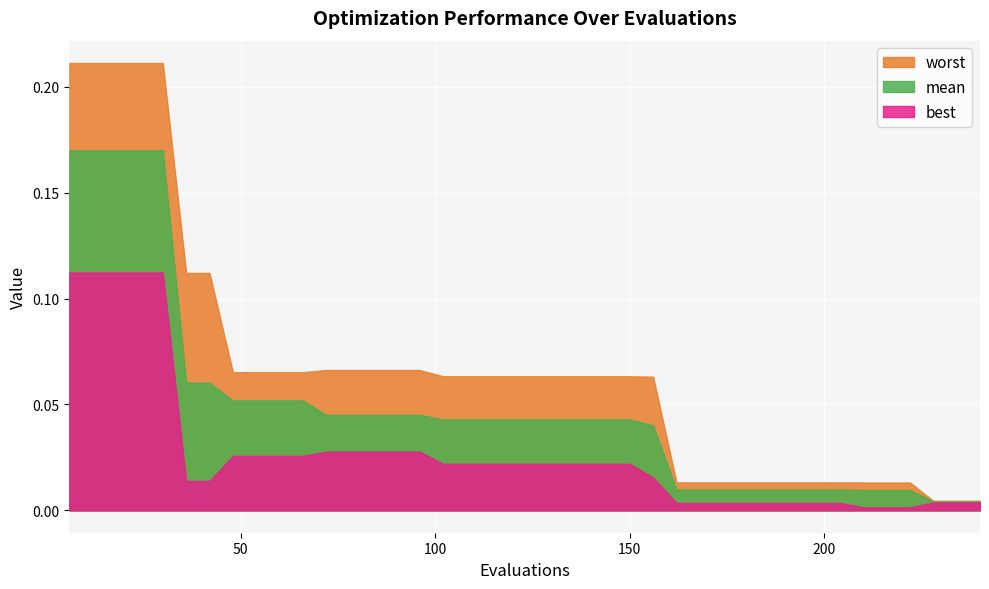

Reading right to left, extract all data points from this chart.

mean: 240=0.0	234=0.0	228=0.0	222=0.0	216=0.0	210=0.0	204=0.0	198=0.0	192=0.0	186=0.0	180=0.0	174=0.0	168=0.0	162=0.0	156=0.0	150=0.0	144=0.0	138=0.0	132=0.0	126=0.0	120=0.0	114=0.0	108=0.0	102=0.0	96=0.0	90=0.0	84=0.0	78=0.0	72=0.0	66=0.1	60=0.1	54=0.1	48=0.1	42=0.1	36=0.1	30=0.2	24=0.2	18=0.2	12=0.2	6=0.2
best: 240=0.0	234=0.0	228=0.0	222=0.0	216=0.0	210=0.0	204=0.0	198=0.0	192=0.0	186=0.0	180=0.0	174=0.0	168=0.0	162=0.0	156=0.0	150=0.0	144=0.0	138=0.0	132=0.0	126=0.0	120=0.0	114=0.0	108=0.0	102=0.0	96=0.0	90=0.0	84=0.0	78=0.0	72=0.0	66=0.0	60=0.0	54=0.0	48=0.0	42=0.0	36=0.0	30=0.1	24=0.1	18=0.1	12=0.1	6=0.1
worst: 240=0.0	234=0.0	228=0.0	222=0.0	216=0.0	210=0.0	204=0.0	198=0.0	192=0.0	186=0.0	180=0.0	174=0.0	168=0.0	162=0.0	156=0.1	150=0.1	144=0.1	138=0.1	132=0.1	126=0.1	120=0.1	114=0.1	108=0.1	102=0.1	96=0.1	90=0.1	84=0.1	78=0.1	72=0.1	66=0.1	60=0.1	54=0.1	48=0.1	42=0.1	36=0.1	30=0.2	24=0.2	18=0.2	12=0.2	6=0.2